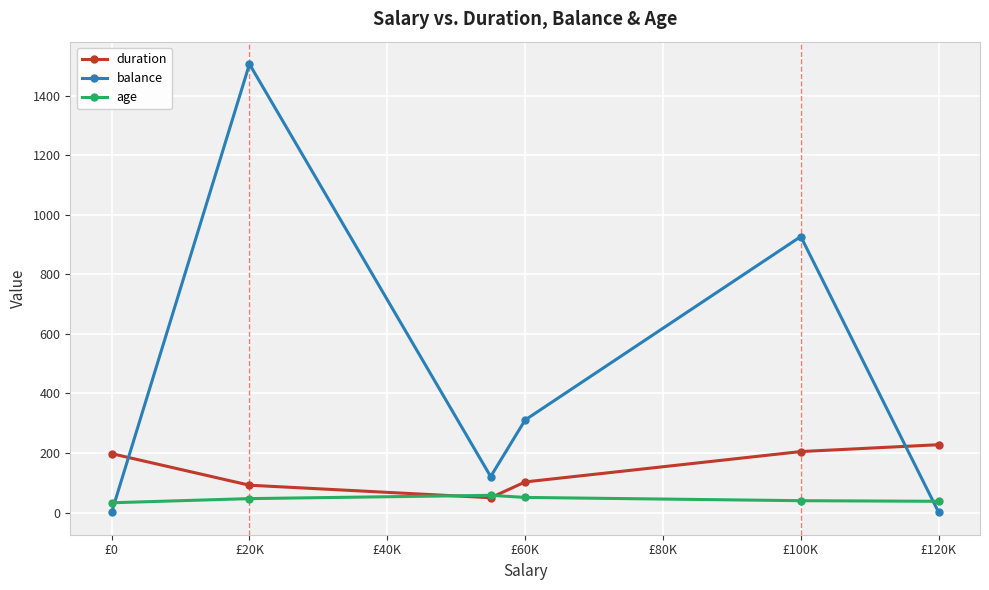

Which series has the largest total across all categories?

balance